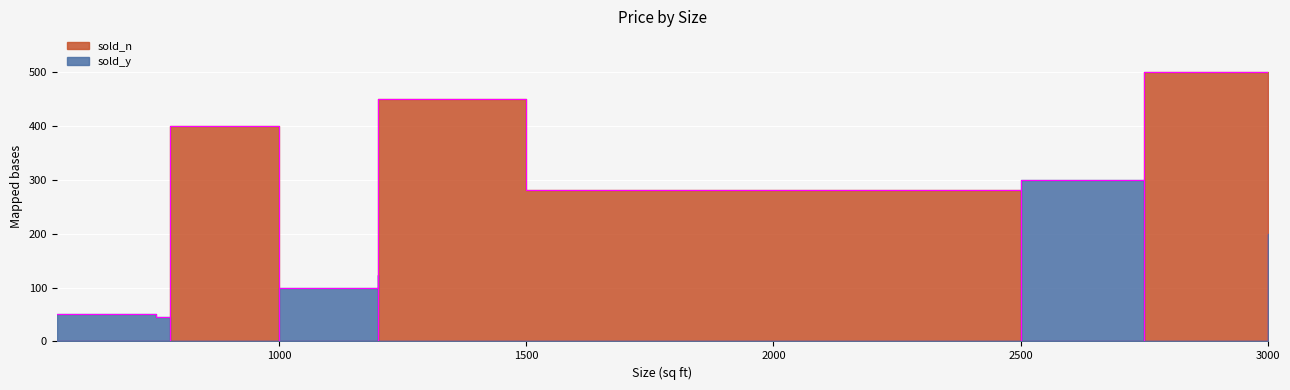

Between 1000 and 1200, which is larger?

1200